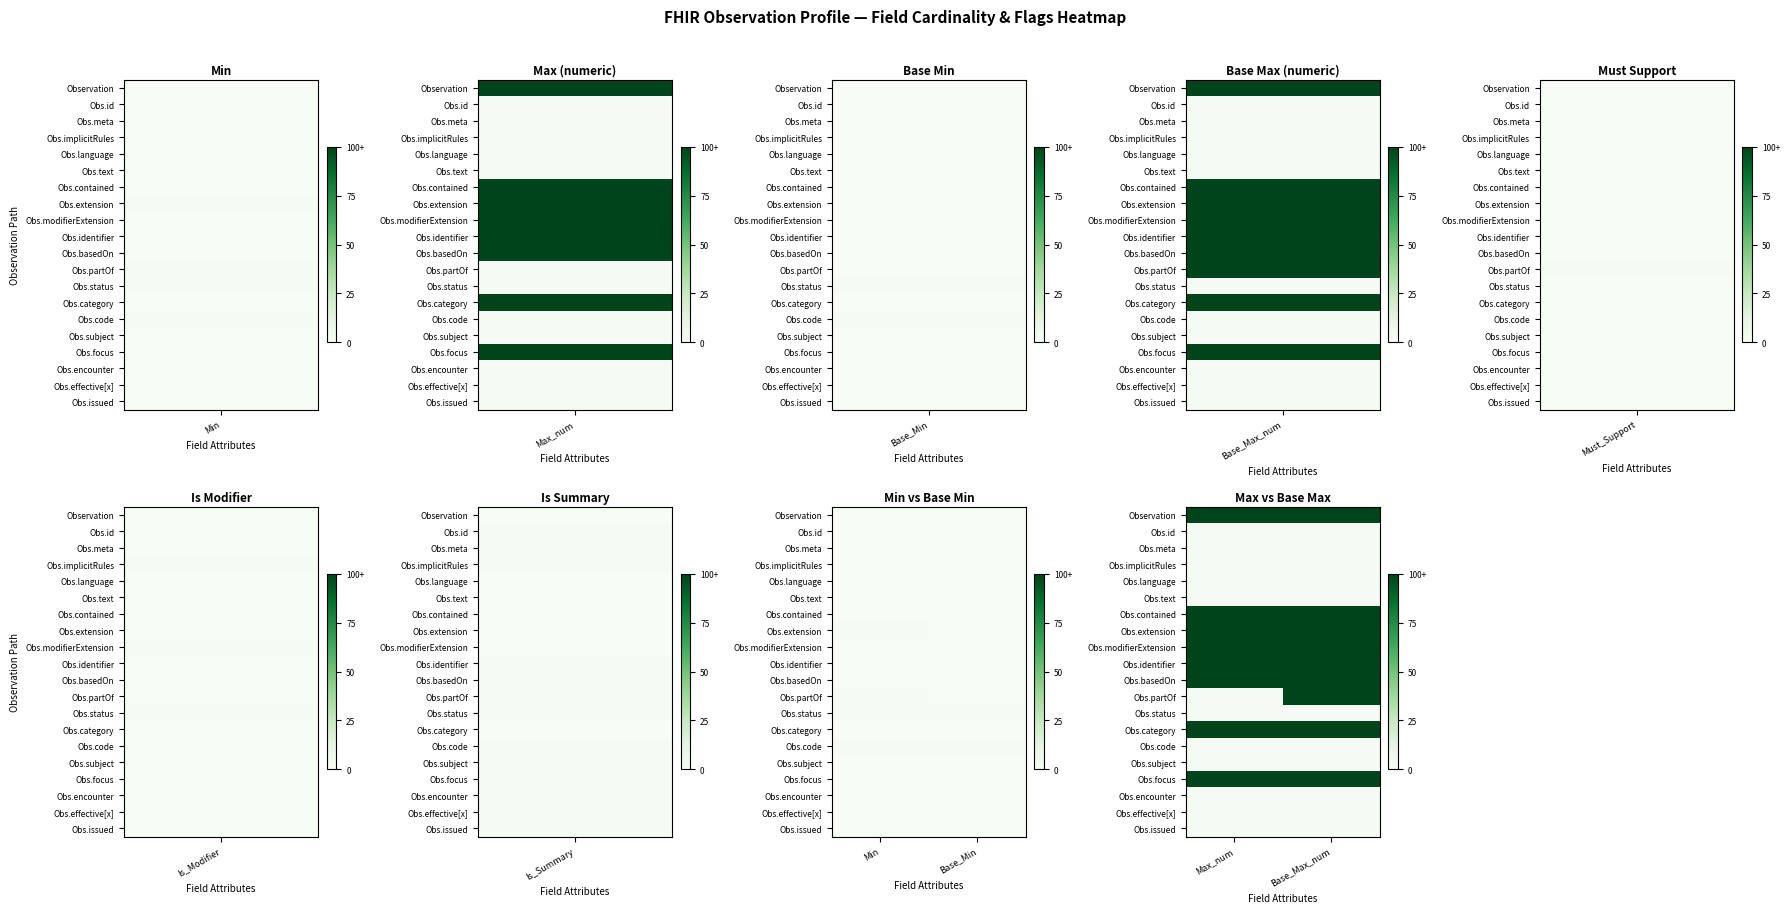

List the series in order of their peak value, highest first.

Observation, Obs.contained, Obs.extension, Obs.modifierExtension, Obs.identifier, Obs.basedOn, Obs.partOf, Obs.category, Obs.focus, Obs.id, Obs.meta, Obs.implicitRules, Obs.language, Obs.text, Obs.status, Obs.code, Obs.subject, Obs.encounter, Obs.effective[x], Obs.issued